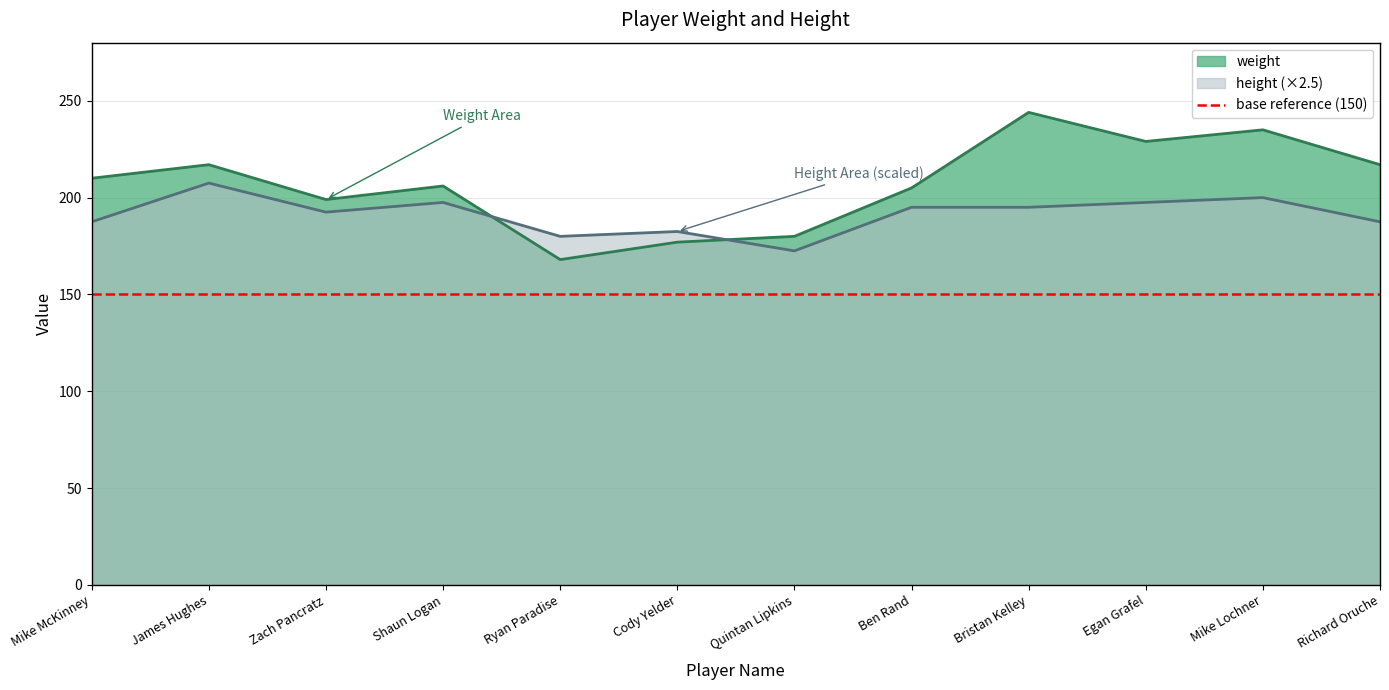

Reading left to right, extract all data points from this chart.

weight: Mike McKinney=210.0	James Hughes=217.0	Zach Pancratz=199.0	Shaun Logan=206.0	Ryan Paradise=168.0	Cody Yelder=177.0	Quintan Lipkins=180.0	Ben Rand=205.0	Bristan Kelley=244.0	Egan Grafel=229.0	Mike Lochner=235.0	Richard Oruche=217.0
height: Mike McKinney=187.5	James Hughes=207.5	Zach Pancratz=192.5	Shaun Logan=197.5	Ryan Paradise=180.0	Cody Yelder=182.5	Quintan Lipkins=172.5	Ben Rand=195.0	Bristan Kelley=195.0	Egan Grafel=197.5	Mike Lochner=200.0	Richard Oruche=187.5